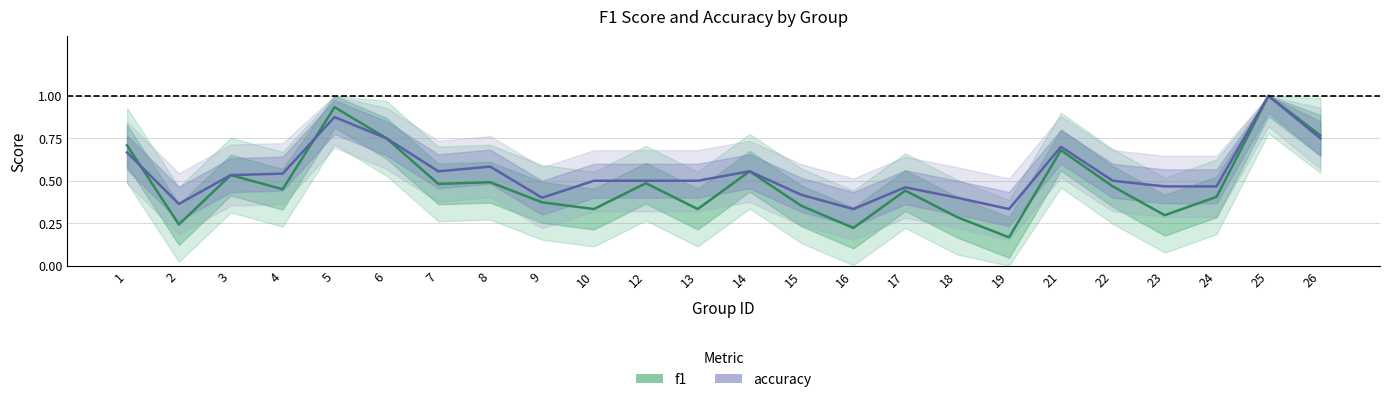

At how many categories does at least one series exceed 0?

24